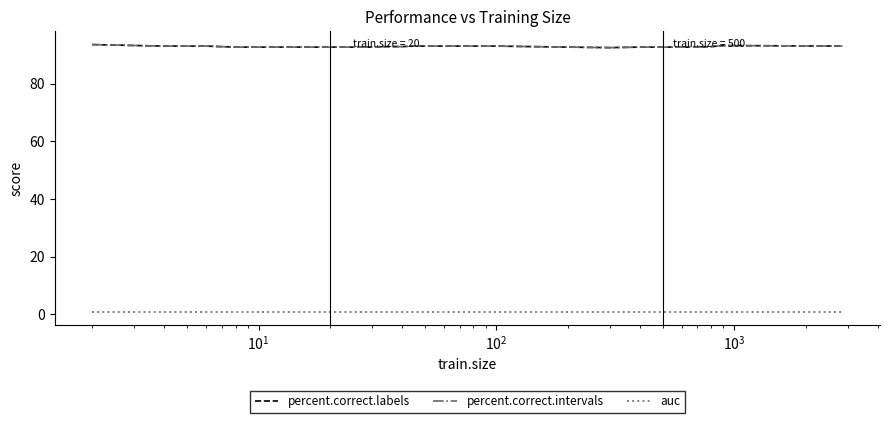

Is this an area chart (filled region under the line)?

No